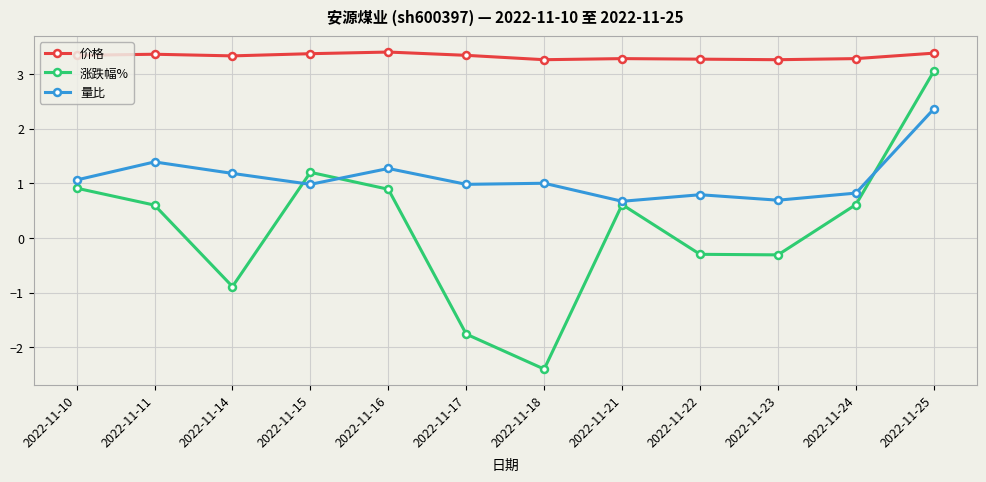

Does the chart have visible grid lines?

Yes